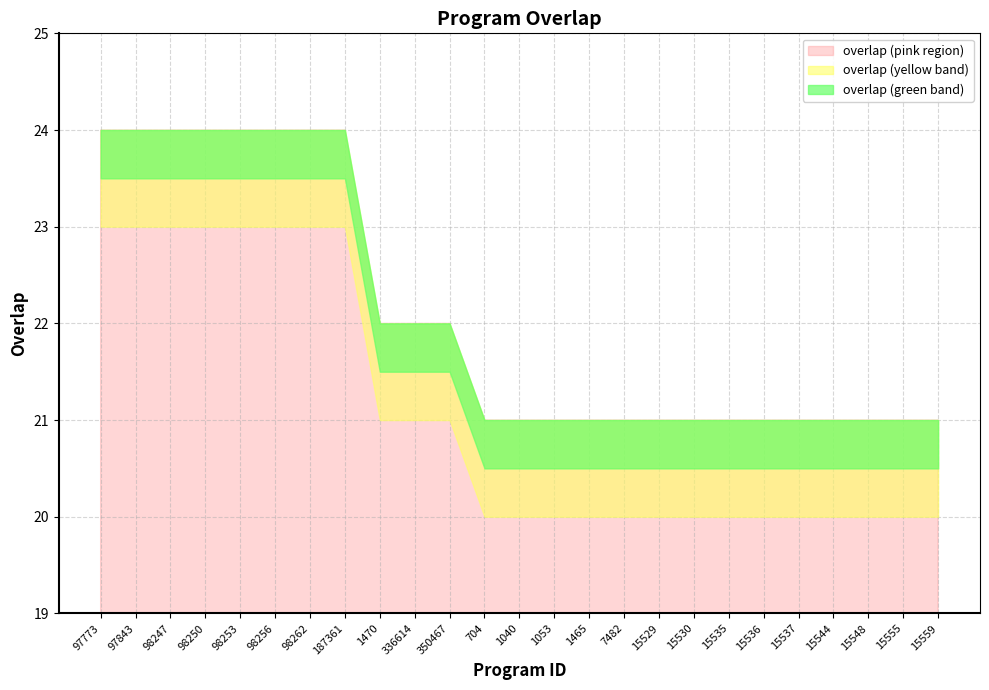

Which label corresponds to the largest value in the chart?

97773